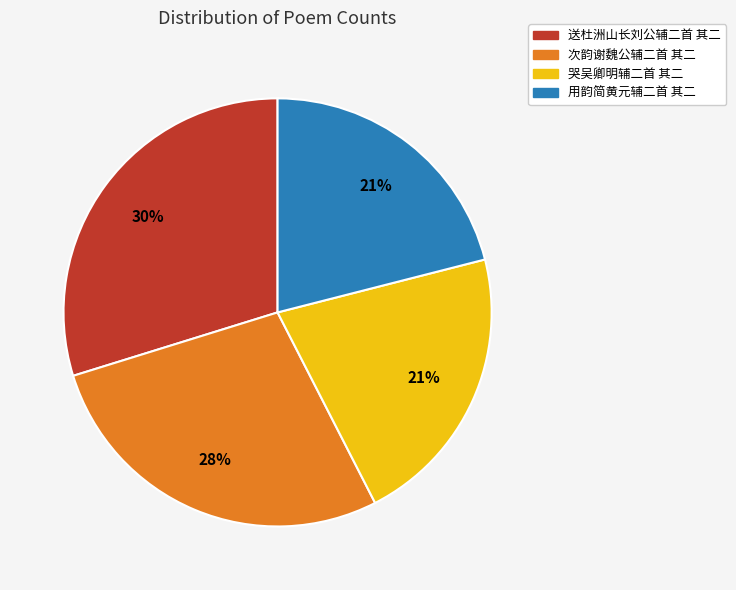

Between 送杜洲山长刘公辅二首 其二 and 次韵谢魏公辅二首 其二, which is larger?

送杜洲山长刘公辅二首 其二